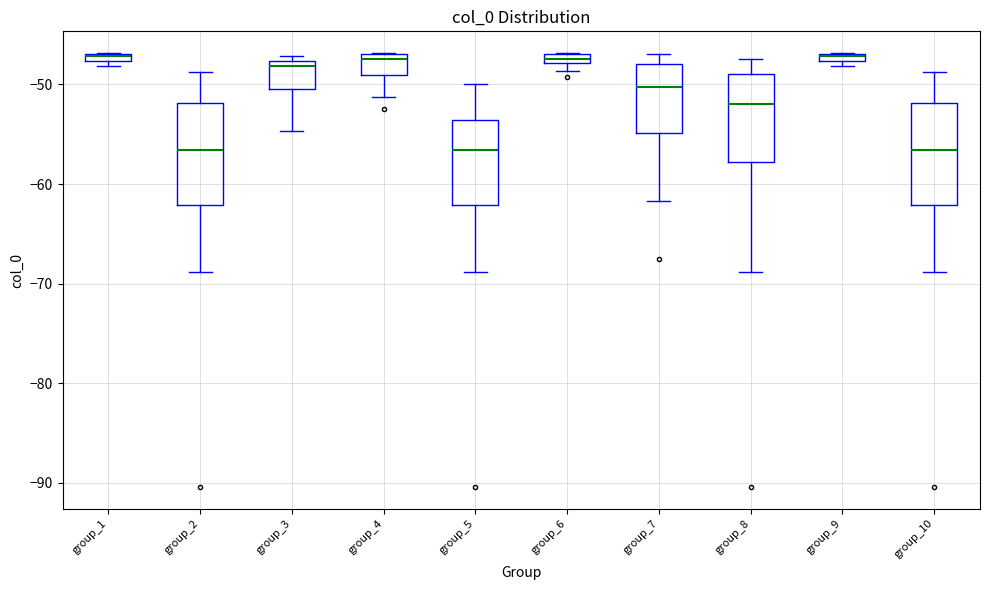

Where does the upper whisker of the box for group_5 end on the y-axis? The values are not printed on the chart, so give them approximately, as read against the axis.

-50